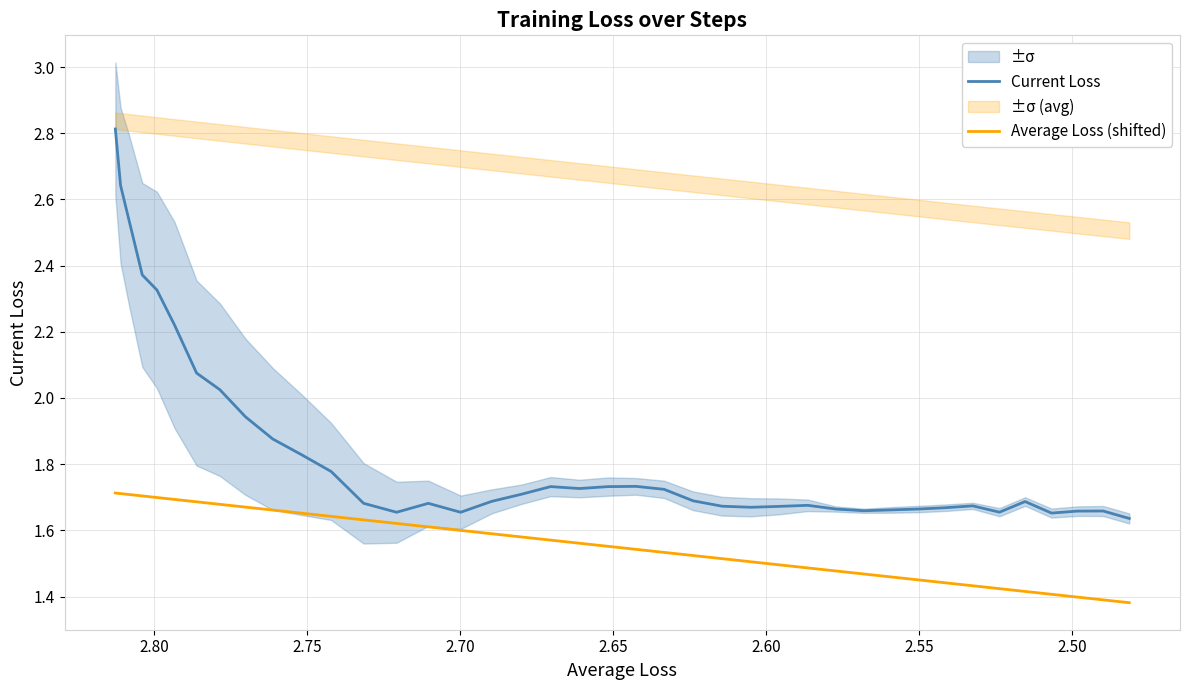

How many lines are shown in the chart?

2